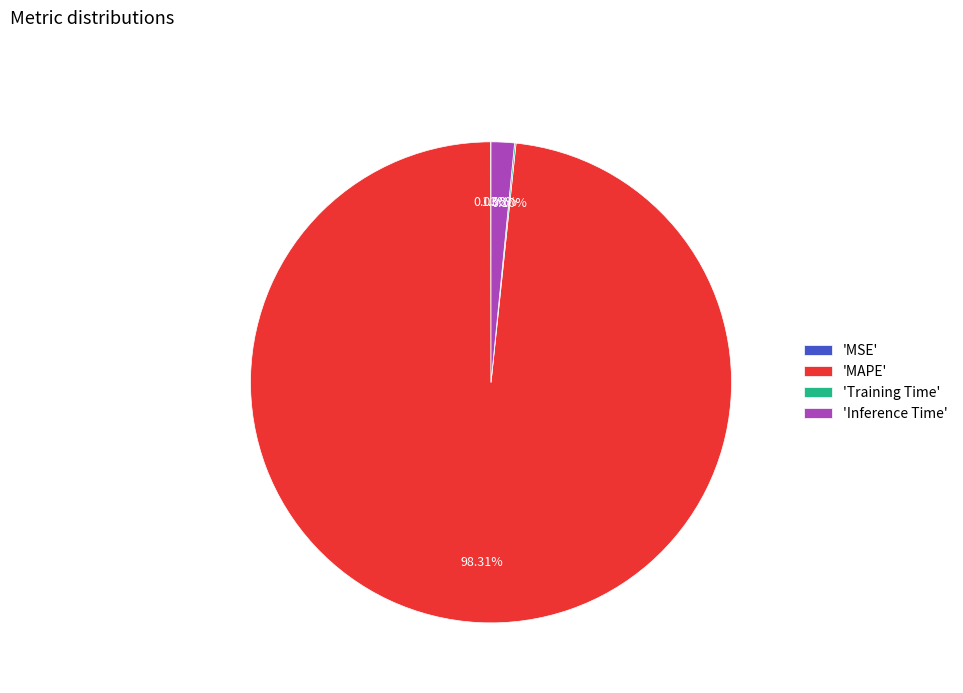

What is the majority slice?

'MAPE'